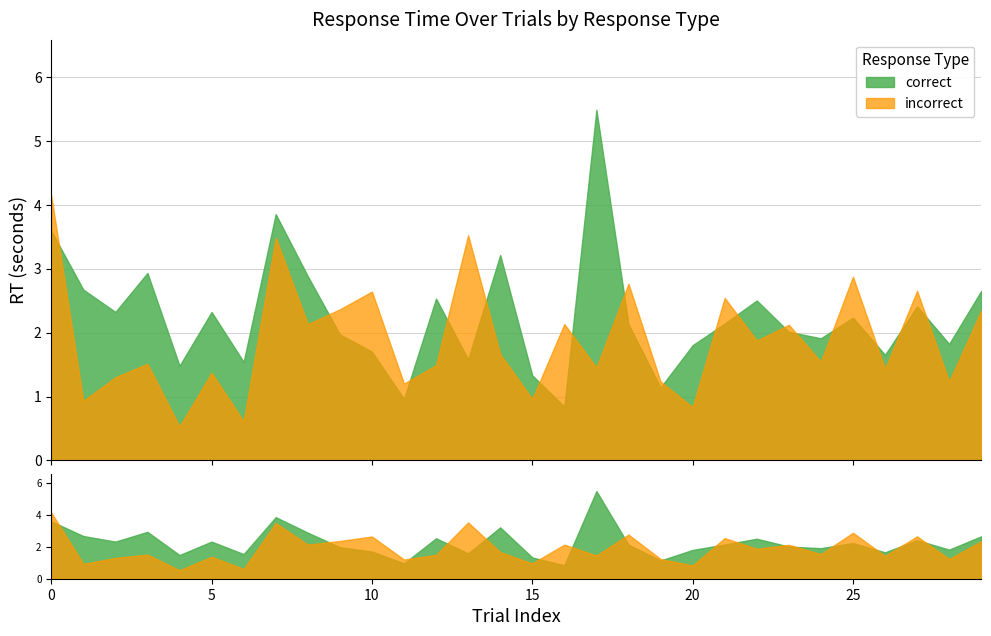

What is the spread (max minus min) of values at 2?

1.0